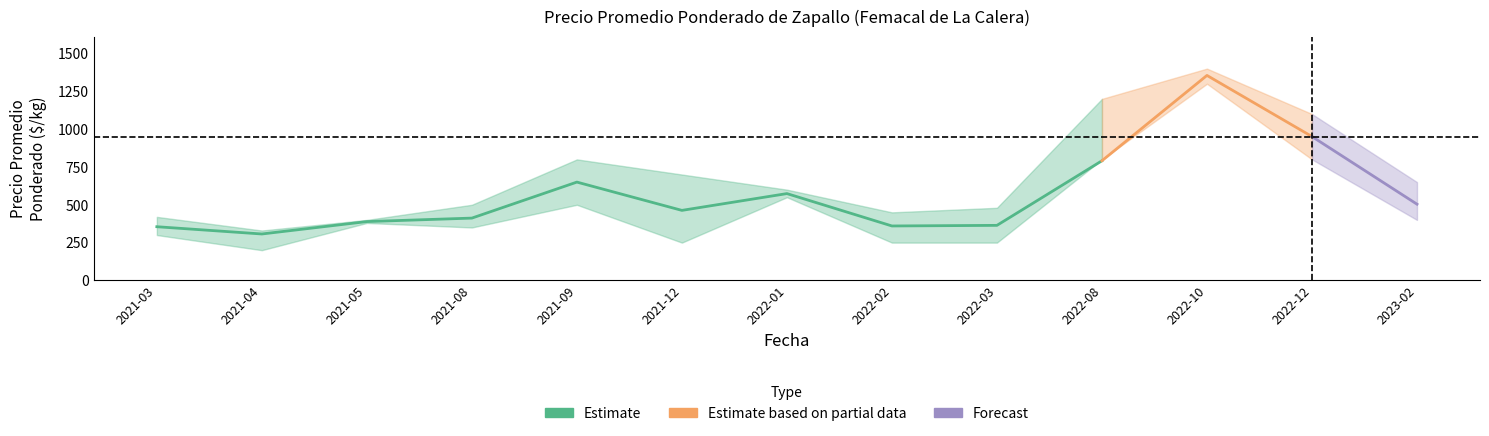

Reading right to left, what are all the values shown in this chart?

Precio promedio ponderado: 504	951	1355	791	364	360	574	463	650	412	389	307	355
Precio maximo: 650	1100	1400	1200	480	450	600	700	800	500	400	330	420
Precio minimo: 400	800	1300	800	250	250	550	250	500	350	380	200	300